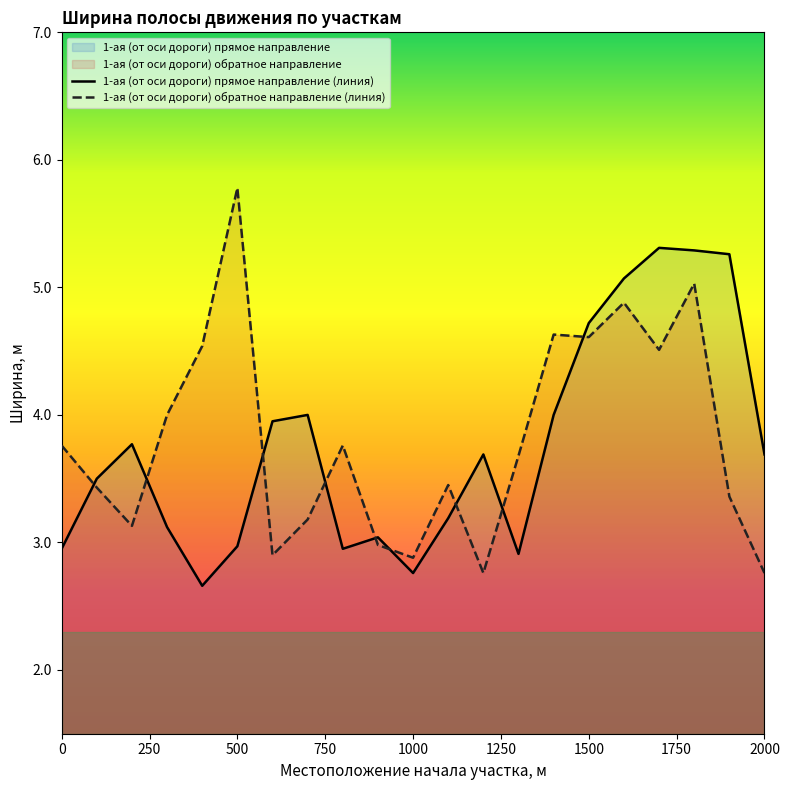

How many categories are shown in the chart?

21